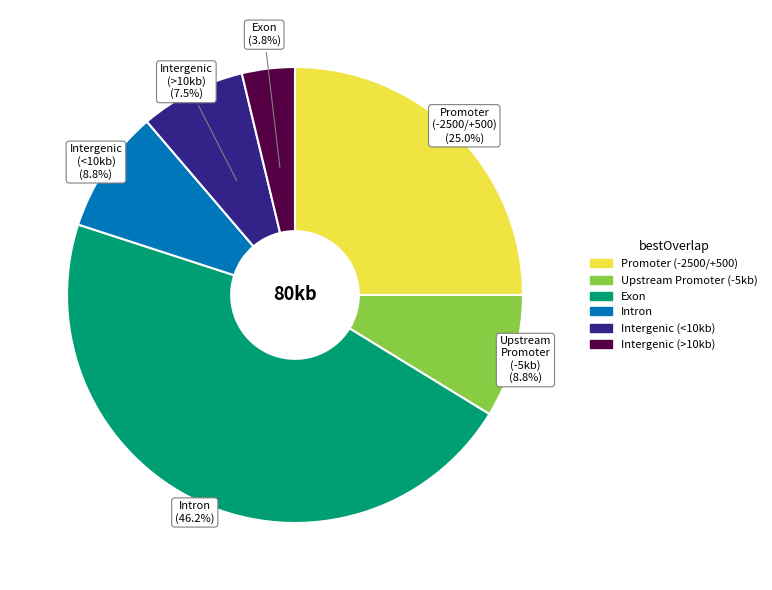

Is there a majority slice in this chart?

No